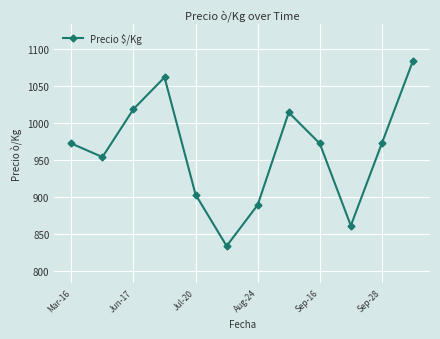

What is the value of the 6th point from the left?

833.5